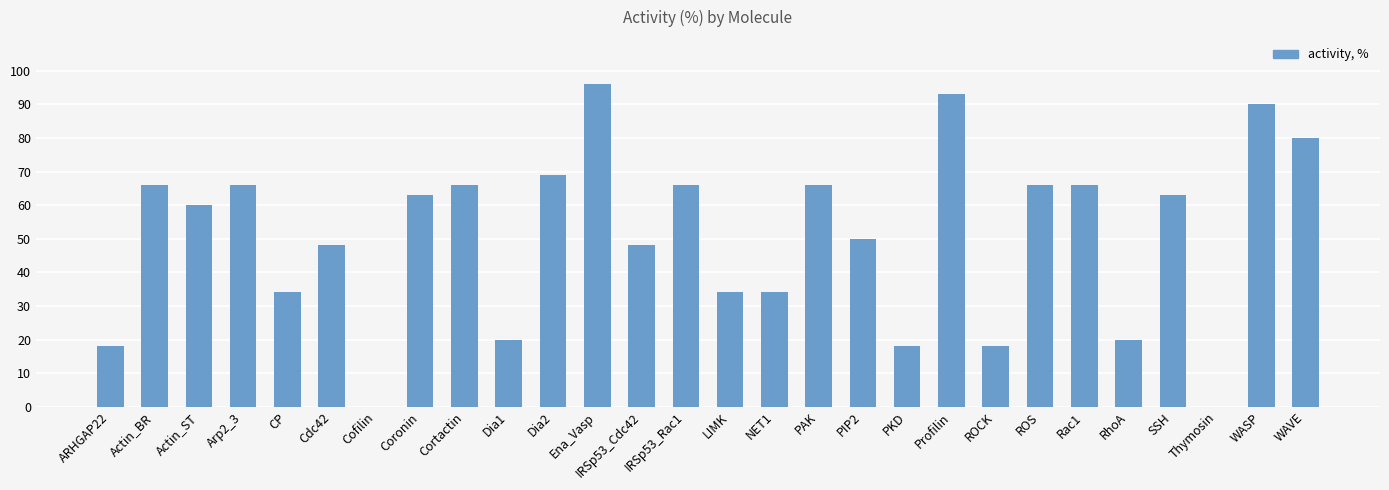

Approximately how many times larger is the value at NET1 compared to CP?

1.0